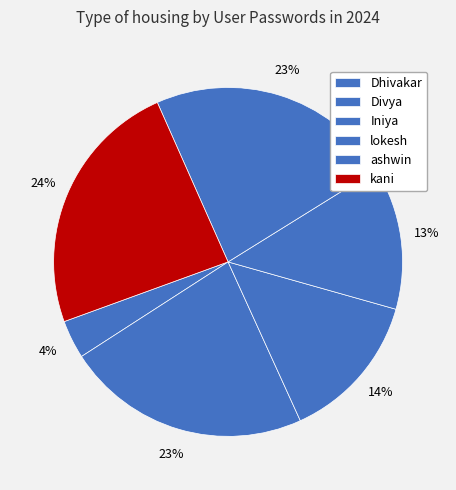

To the nearest percent, what percentage of the pie is Dhivakar?

4%